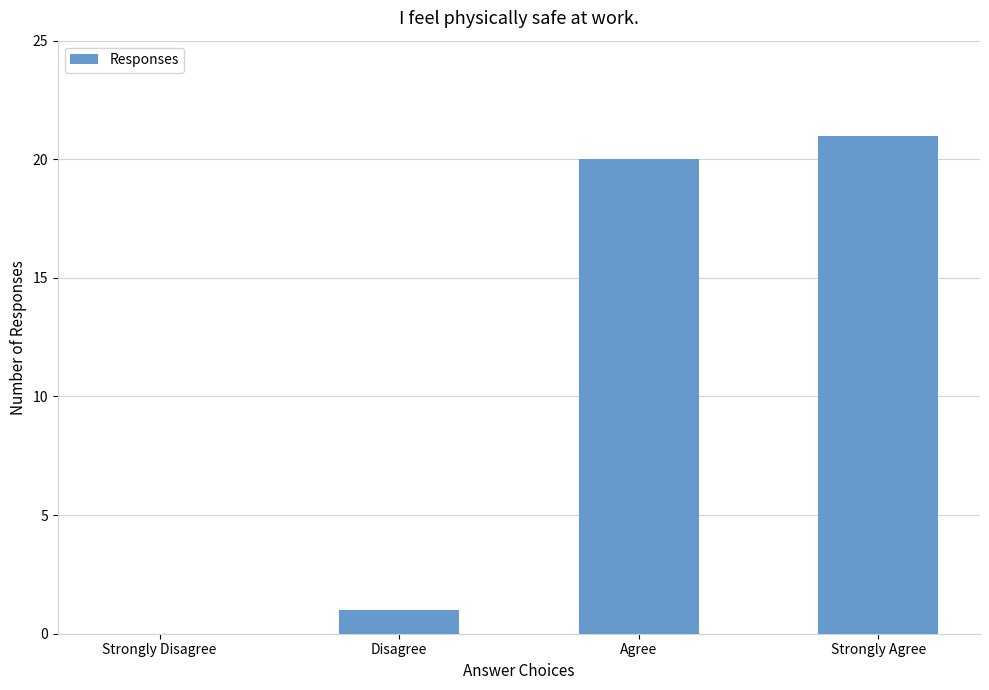

At which label is the value closest to 10?

Disagree